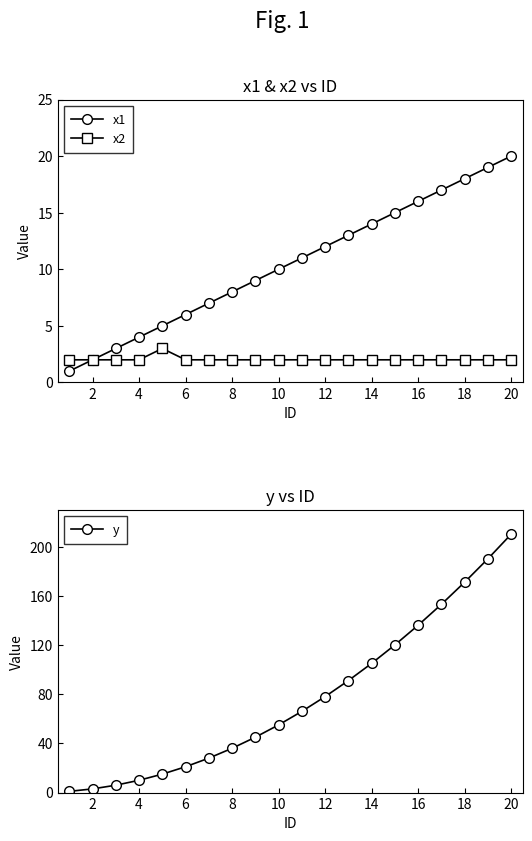

What is the minimum value for x2?

2